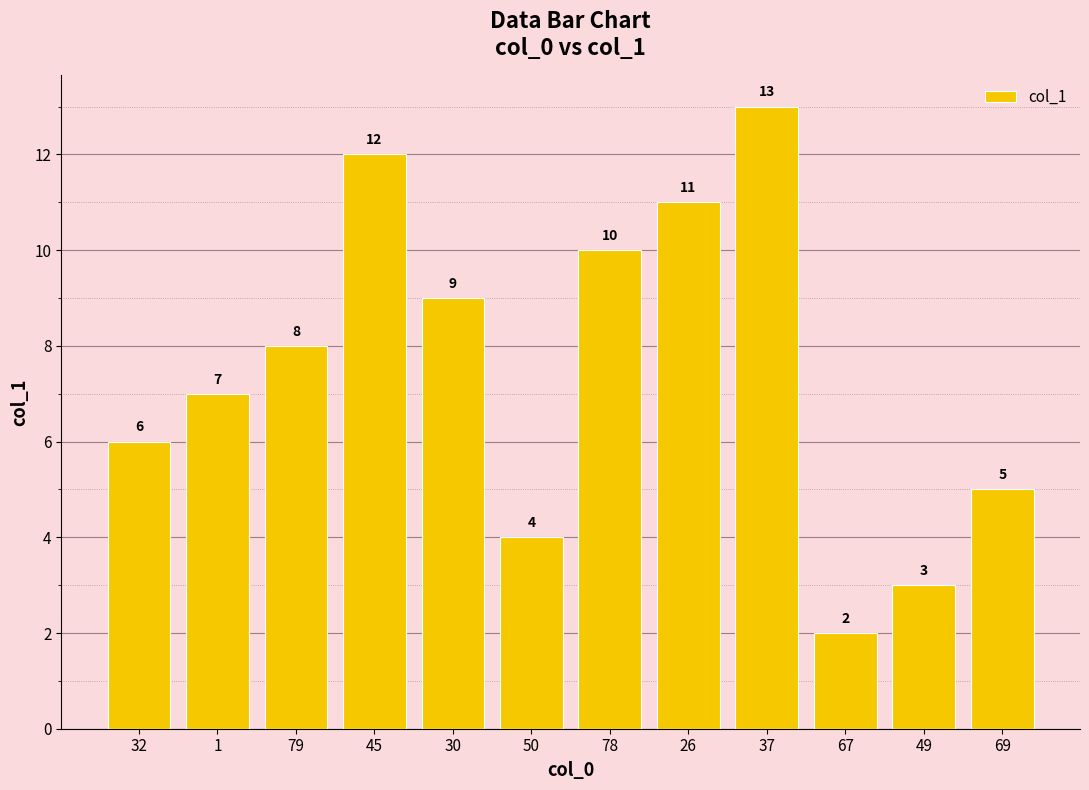

What is the difference between the second highest and minimum values?

10.0